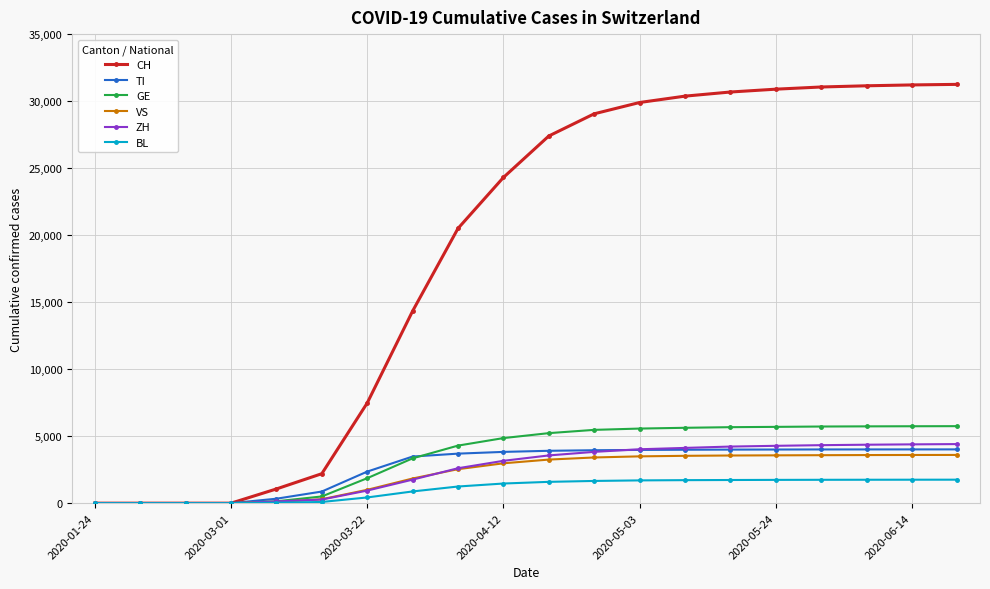

Rank the series by their maximum value, from lowest to highest.

BL, VS, TI, ZH, GE, CH